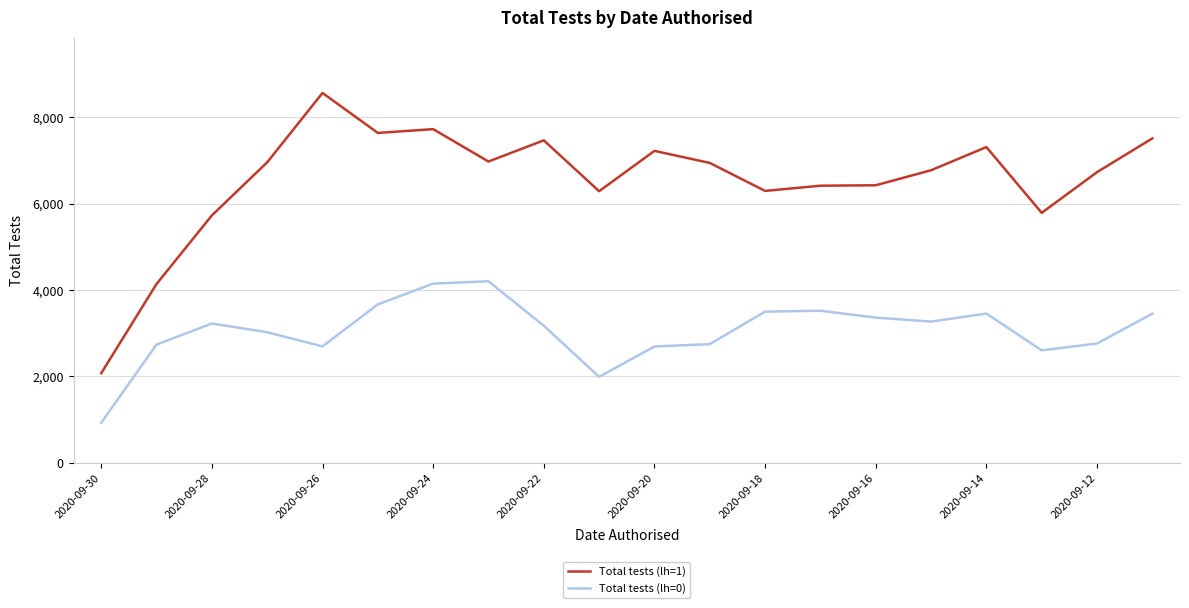

What is the minimum value for Total tests (lh=0)?

925